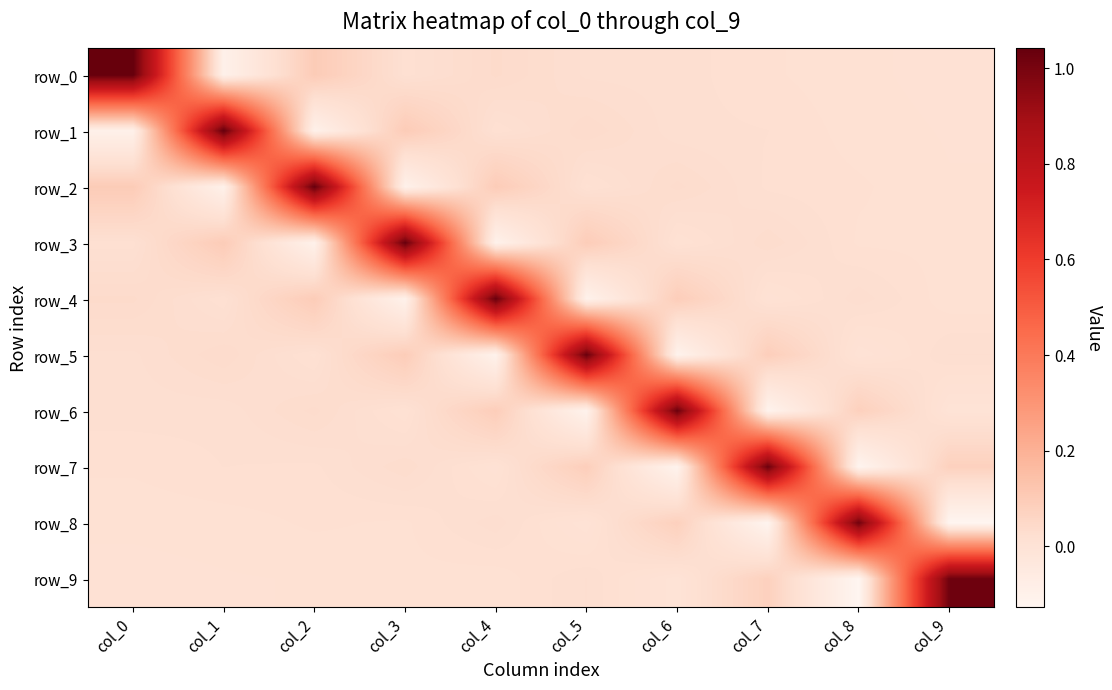

How many negative values does the row_1 series have?

2